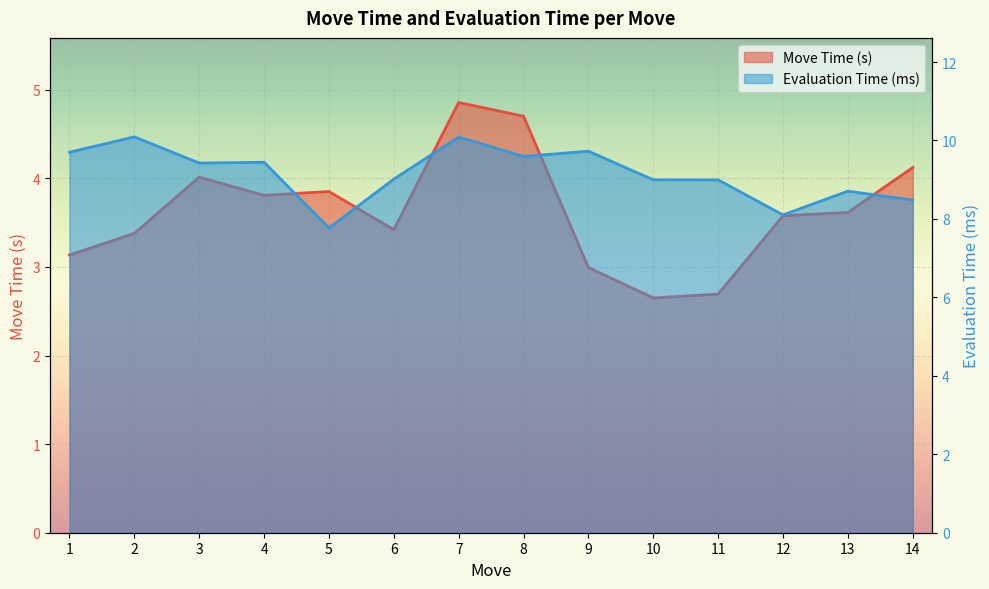

Which series changed the most between 5 and 12?

Evaluation Time (ms)